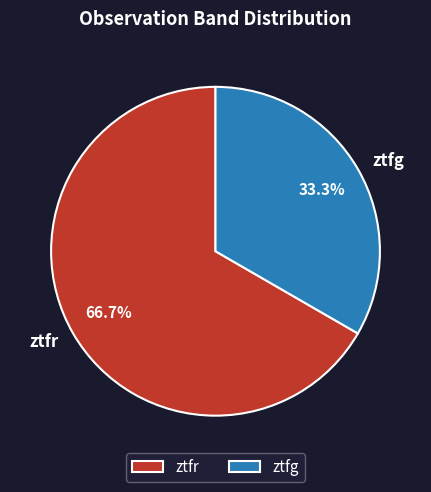

Is ztfg the majority of the pie?

No